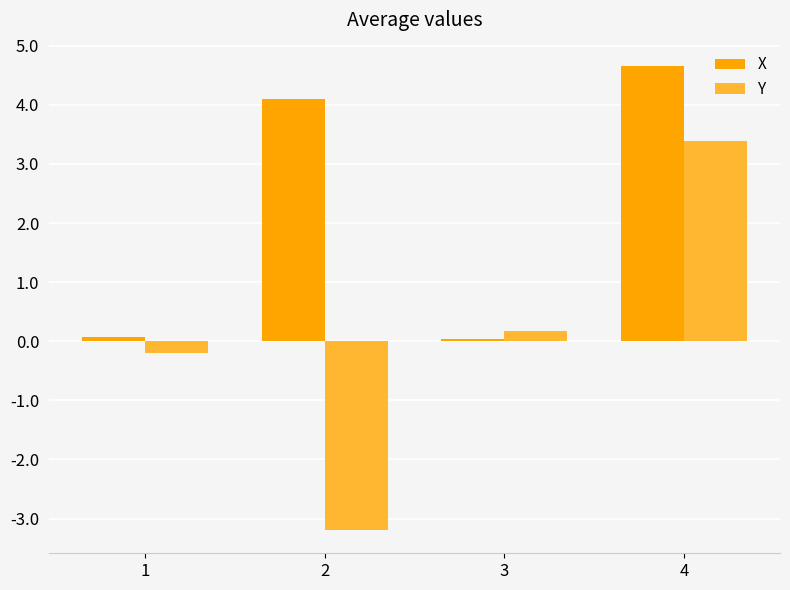

Is the value of Y at 1 greater than the value of X at 2?

No